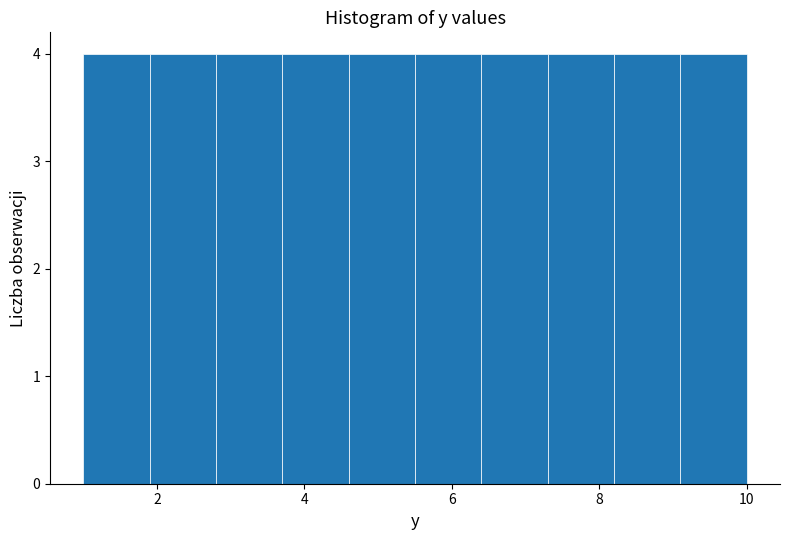

Reading left to right, transcribe this chart: for each bar, give the range it covers on the x-axis and its height. Neither the bar edges nor the heights are printed on the chart, so give them approximately, as read against the axes.

1.0 to 1.9: 4
1.9 to 2.8: 4
2.8 to 3.7: 4
3.7 to 4.6: 4
4.6 to 5.5: 4
5.5 to 6.4: 4
6.4 to 7.3: 4
7.3 to 8.2: 4
8.2 to 9.1: 4
9.1 to 10.0: 4